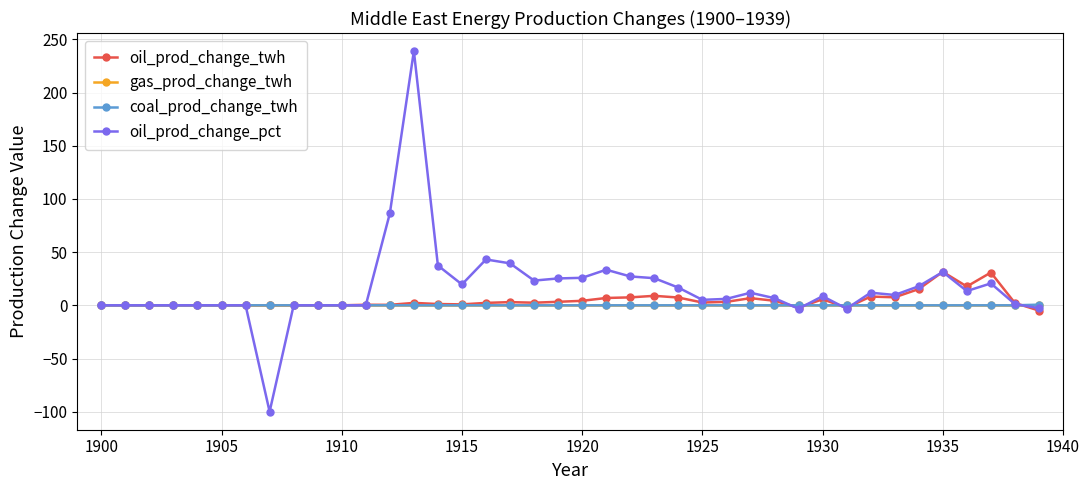

What is the sum of all oil_prod_change_twh values?

177.6